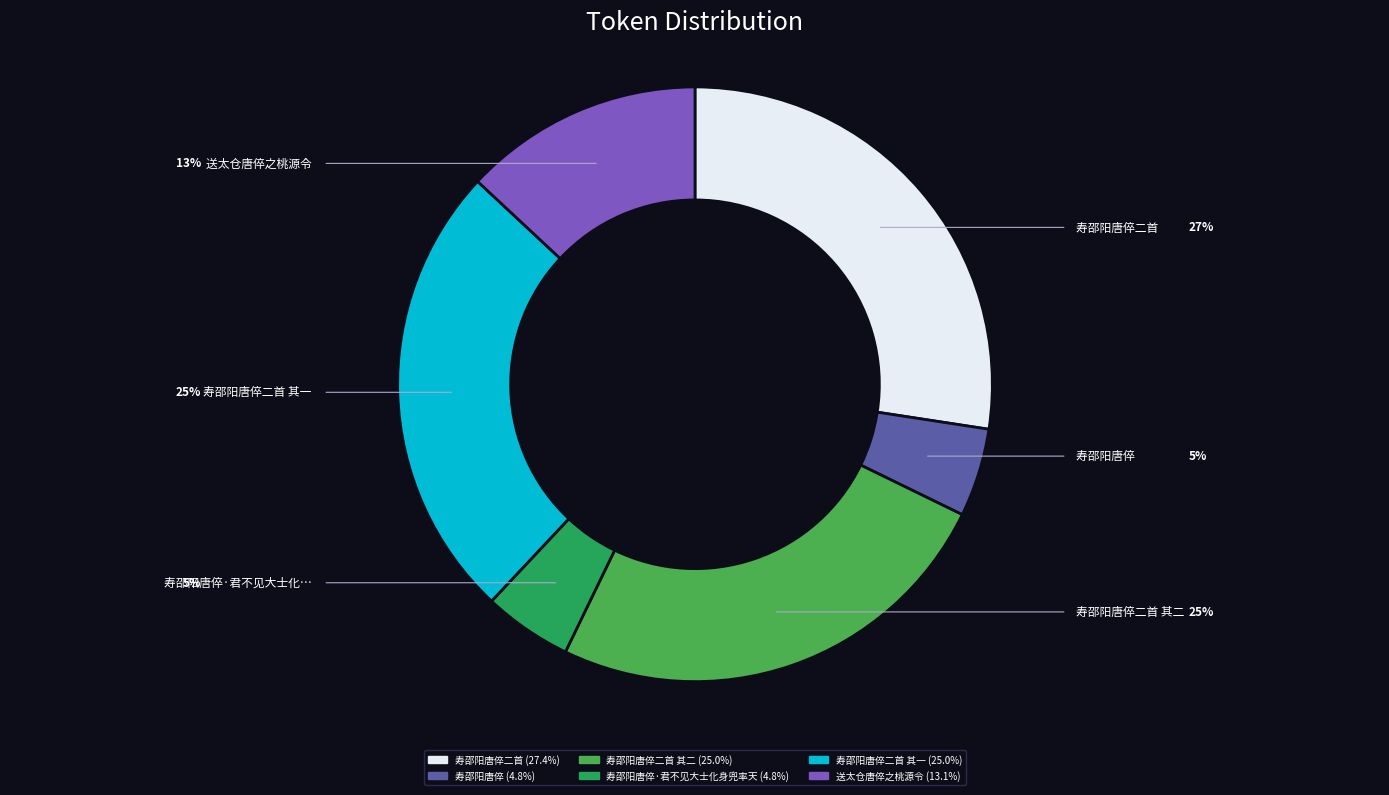

Is there any slice that represents more than half of the pie?

No